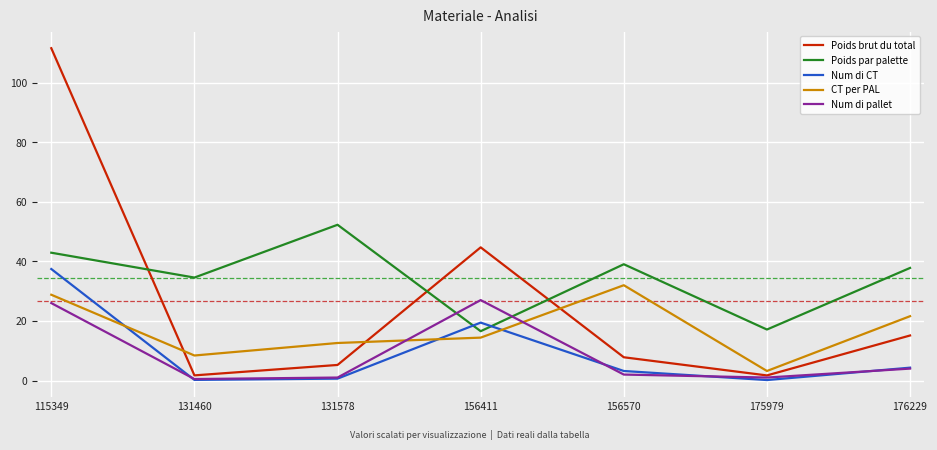

What is the total value across all series at 156411?

122.1